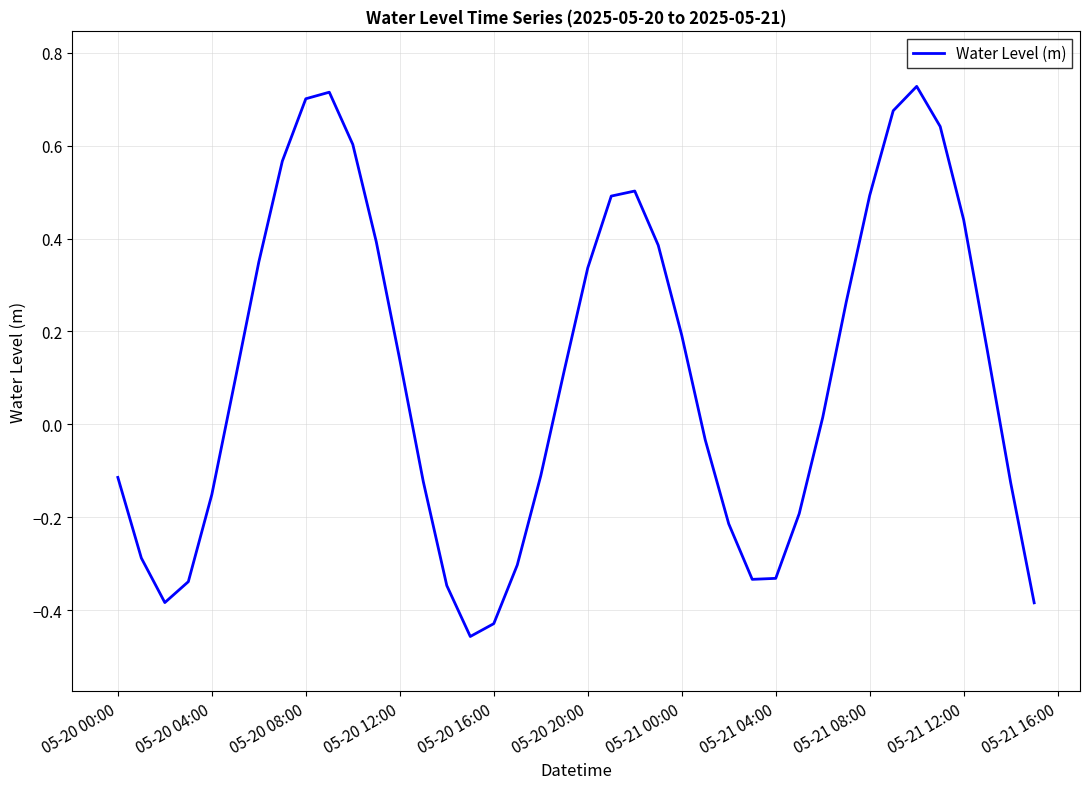

Between 05-21 08:00 and 05-20 04:00, which is larger?

05-21 08:00